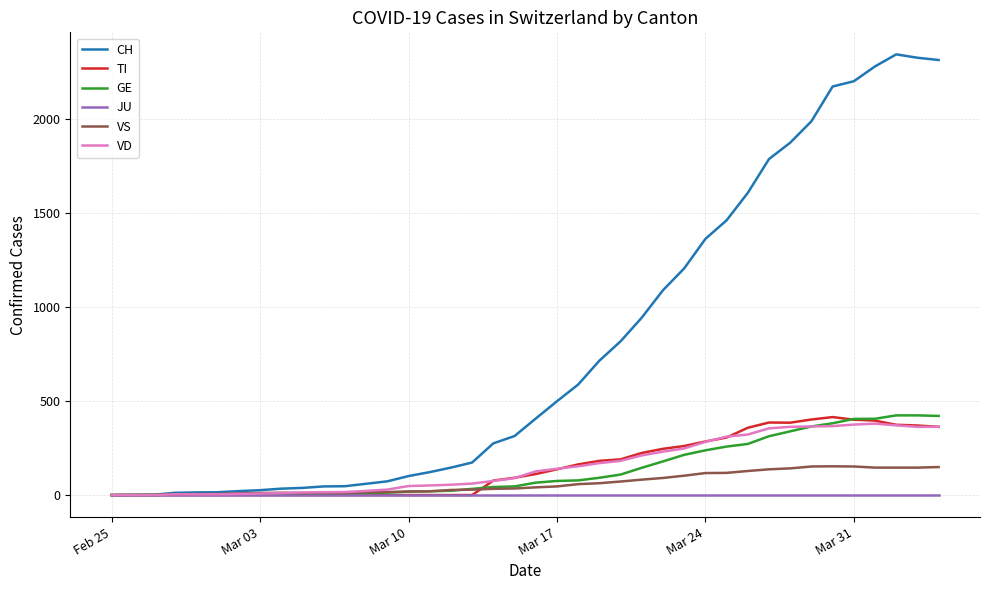

Which series has the widest spread of values?

CH